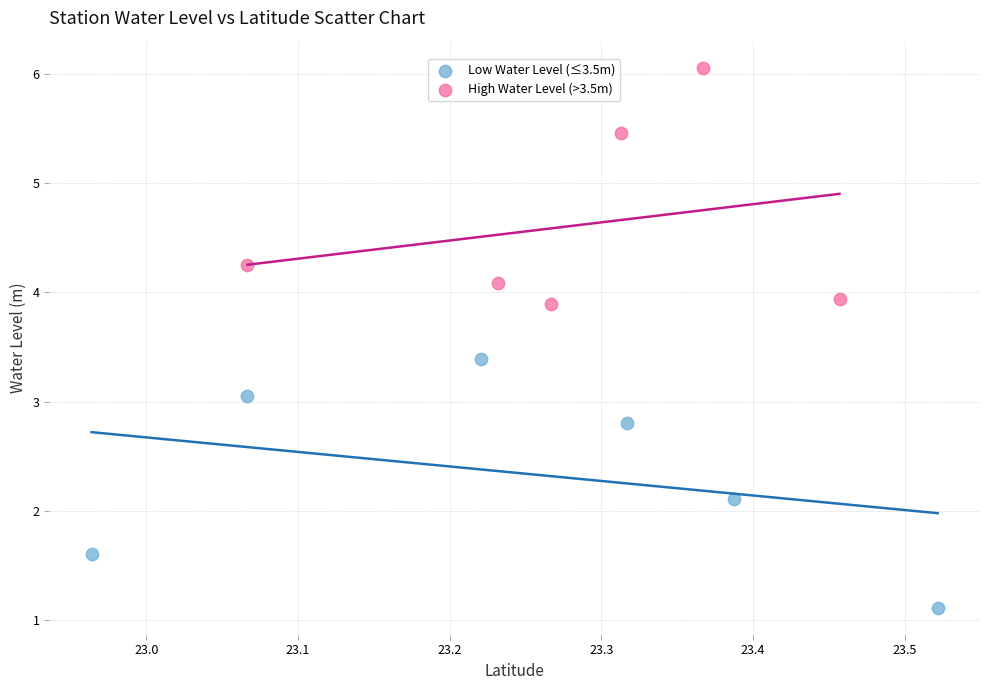

Which series reaches the minimum Y coordinate?

Low Water Level (≤3.5m)